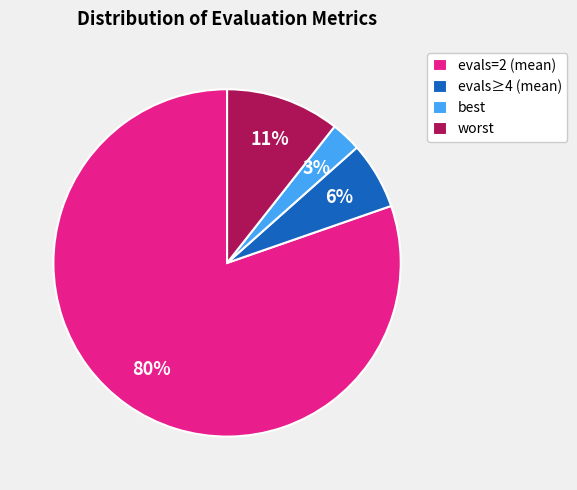

To the nearest percent, what is the average slice percentage?

25%